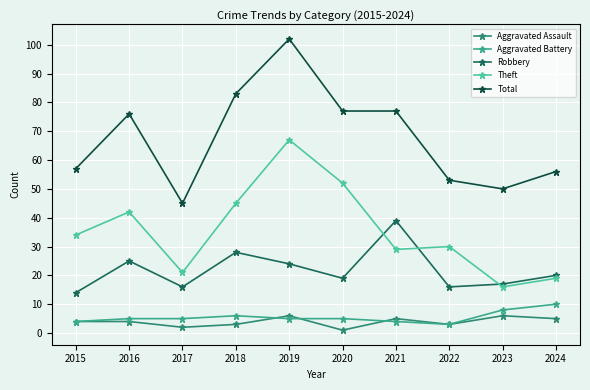

What is the difference between the second highest and second lowest values in the Total series?

33